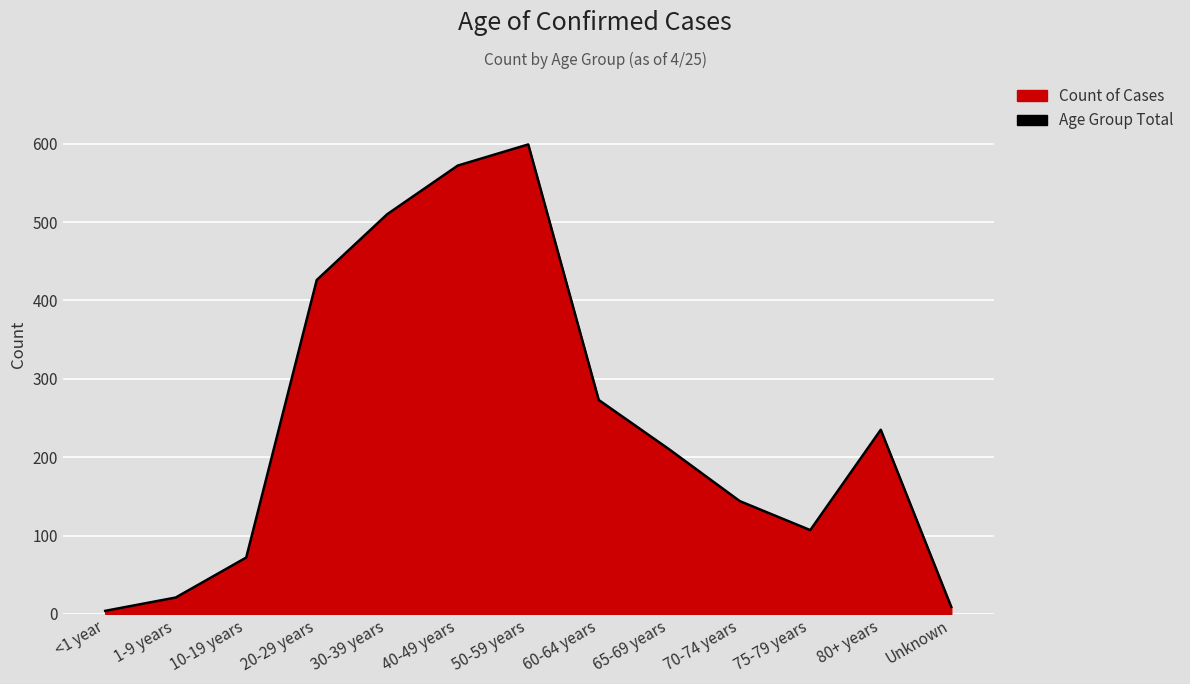

Does the chart have visible grid lines?

Yes